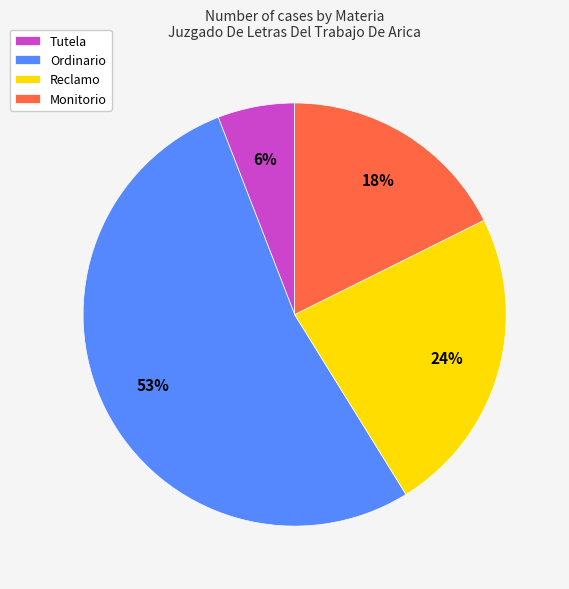

True or false: Ordinario accounts for 53% of the total.

True